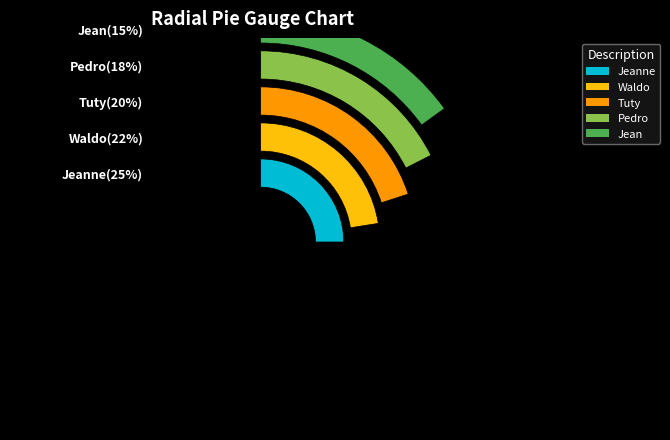

Combined, what portion of the pie is Tuty and Jeanne?

45.0%